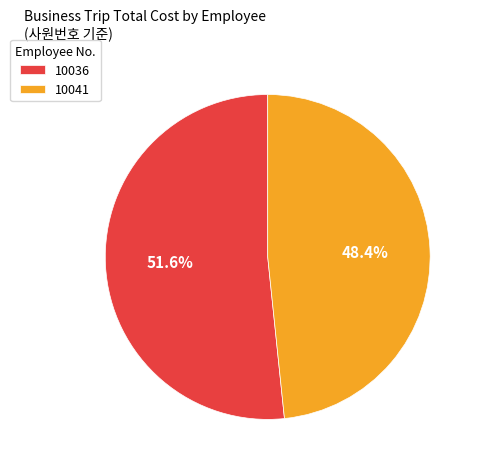

To the nearest percent, what is the difference between the 10036 and 10041 slice percentages?

3%